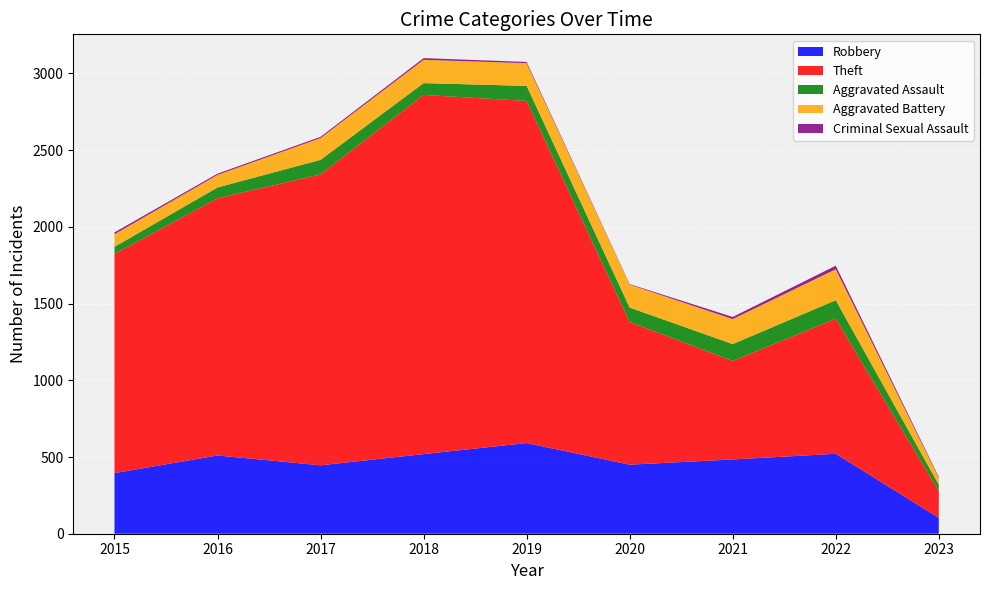

Reading left to right, what are all the values shown in this chart?

Robbery: 395	510	446	519	591	450	484	521	103
Theft: 1429	1676	1896	2341	2230	930	642	880	175
Aggravated Assault: 46	71	95	77	98	94	110	121	41
Aggravated Battery: 82	82	142	152	148	150	163	202	45
Criminal Sexual Assault: 12	8	8	11	8	3	14	23	6